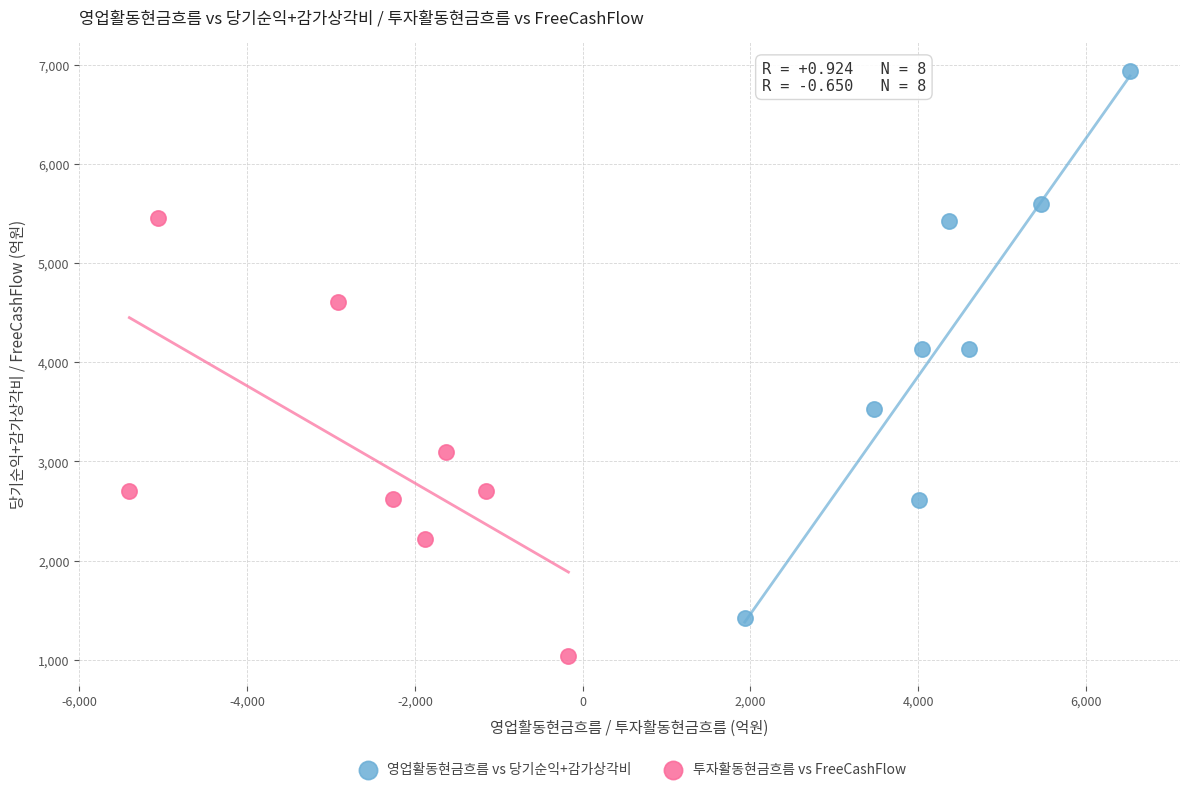

Which series reaches the maximum Y coordinate?

영업활동현금흐름 vs 당기순익+감가상각비